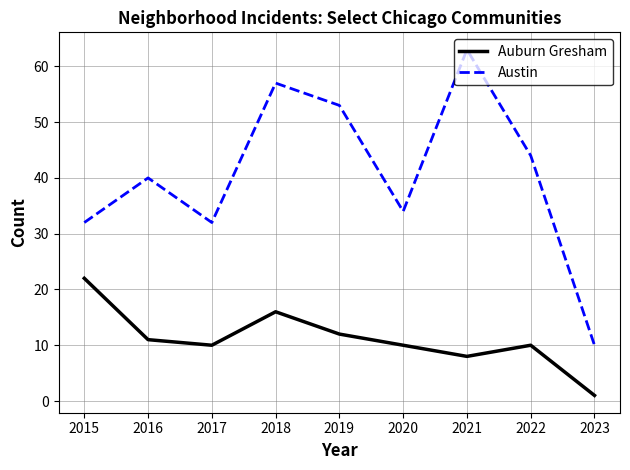

In Auburn Gresham, how many points are lower than both neighbors (excluding endpoints)?

2